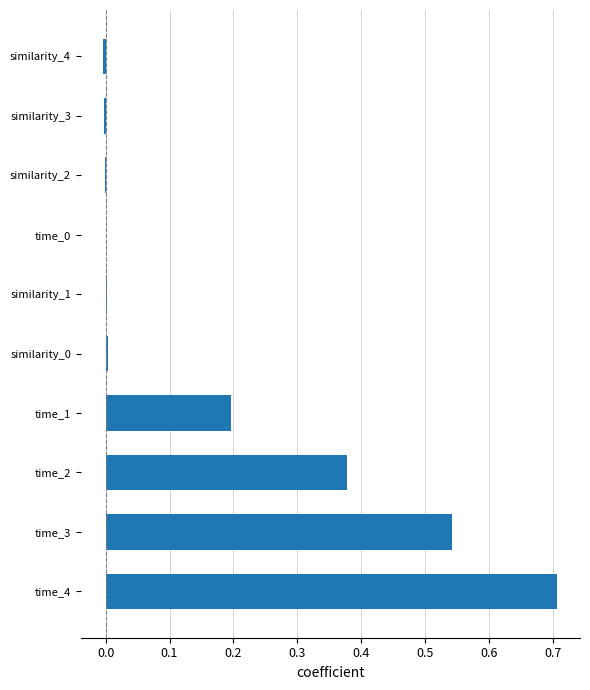

What is the approximate value at time_4?

0.7